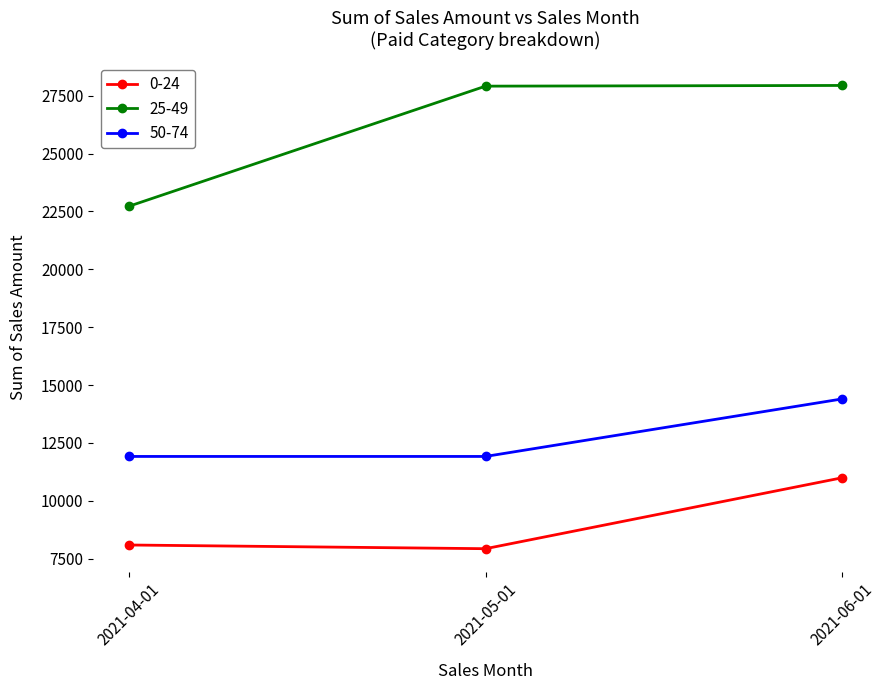

What is the smallest value displayed?

7930